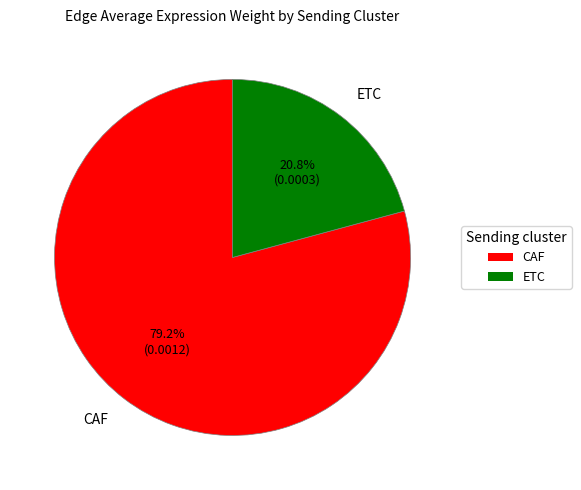

To the nearest percent, what is the combined percentage of CAF and ETC?

100%